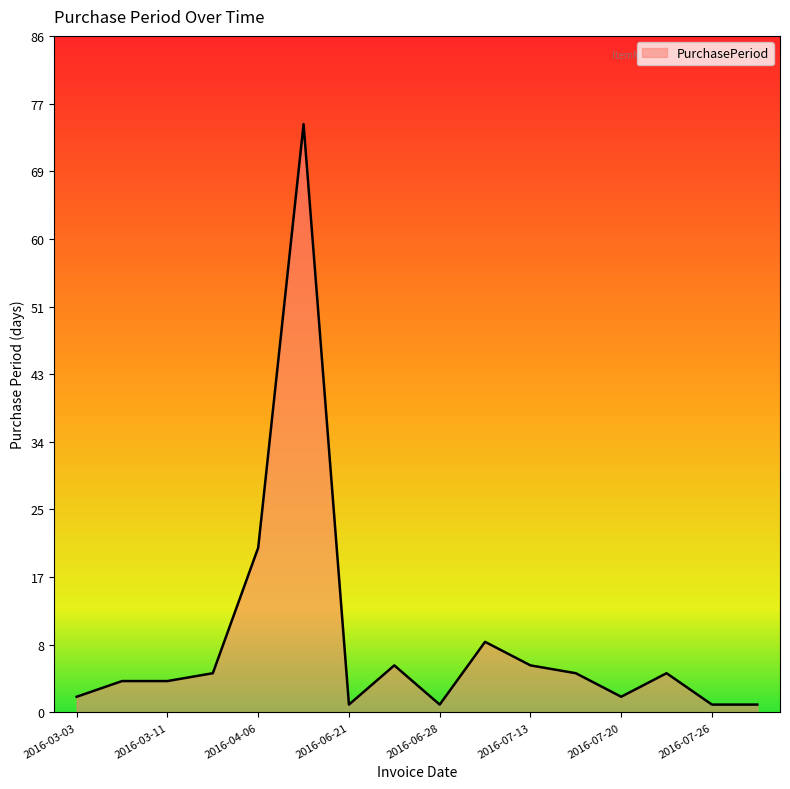

Reading left to right, extract all data points from this chart.

2	4	4	5	21	75	1	6	1	9	6	5	2	5	1	1